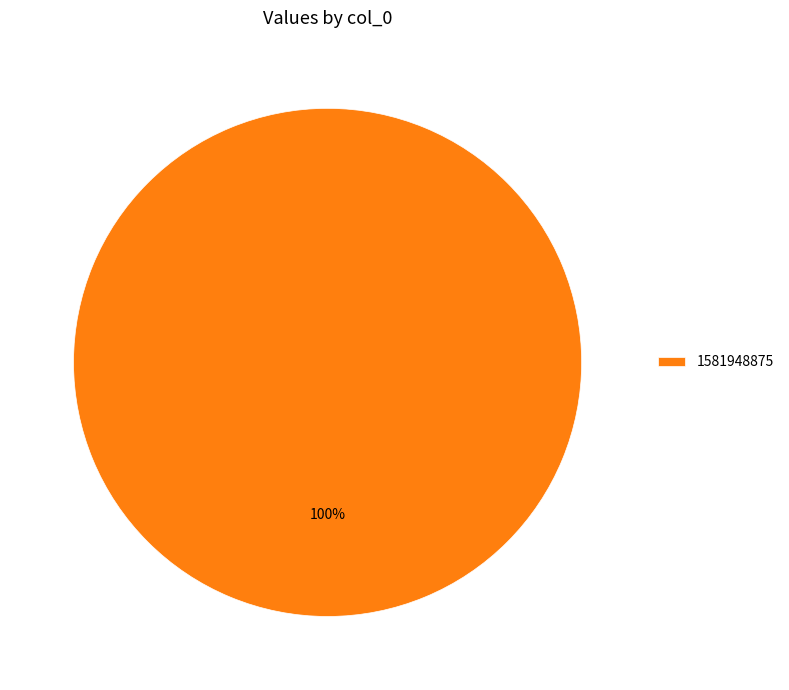

Count the number of slices in the pie.

1